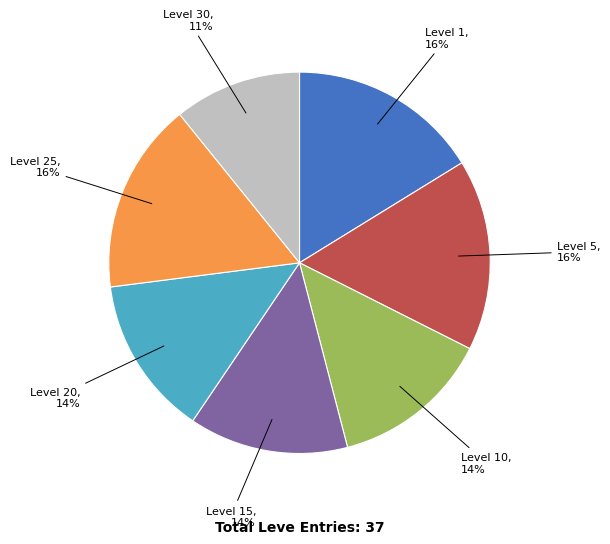

The Level 1 slice represents 1% of the pie. True or false?

False